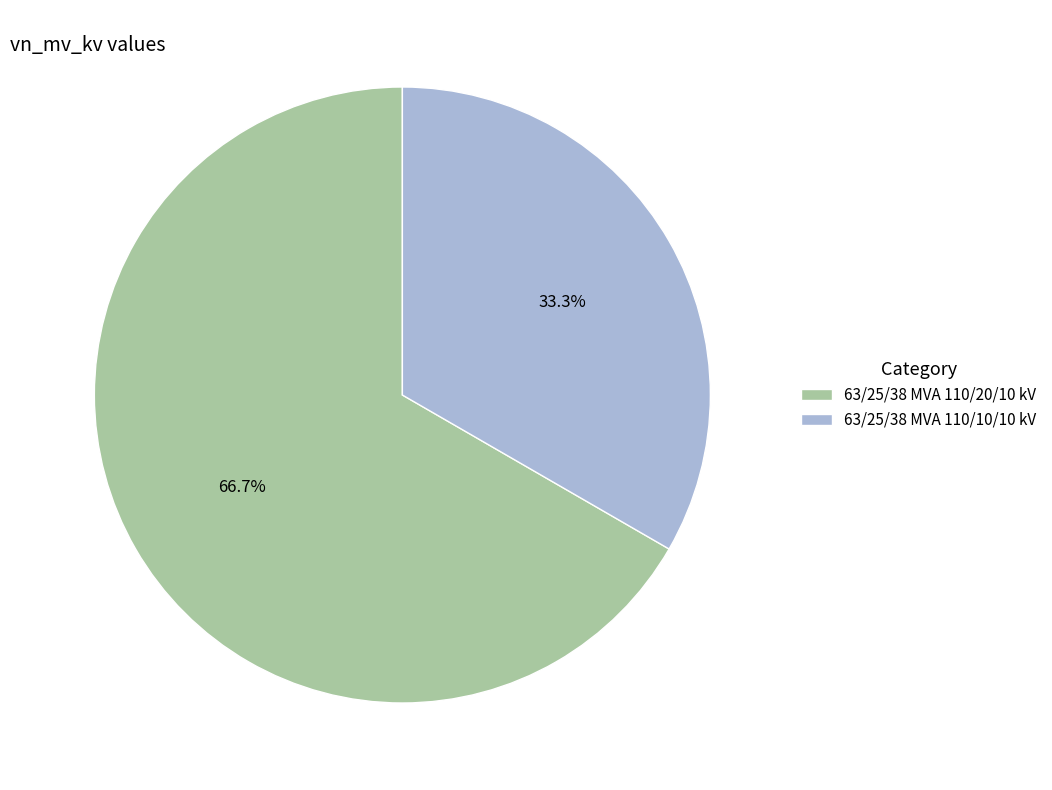

To the nearest percent, what portion does 63/25/38 MVA 110/10/10 kV represent?

33%